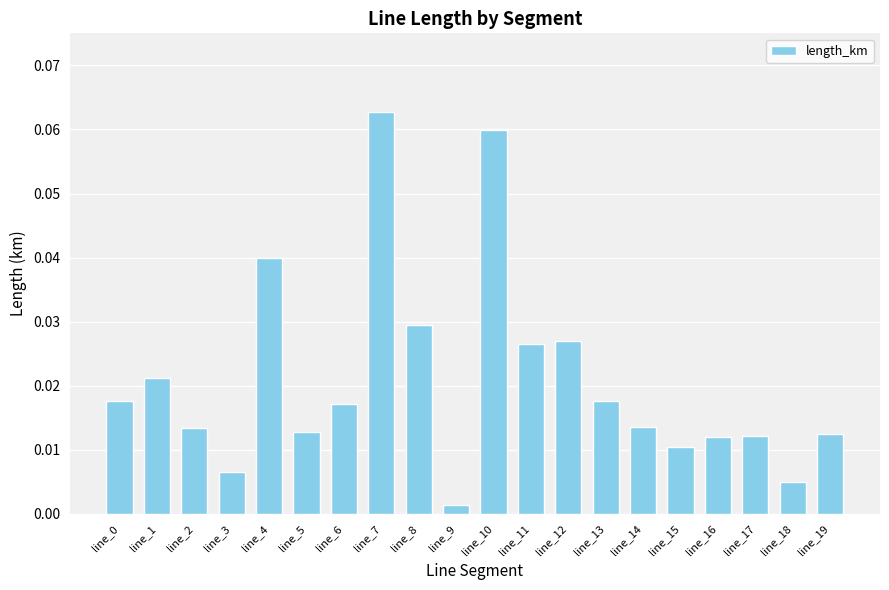

At which category does the chart reach its peak across all series?

line_7